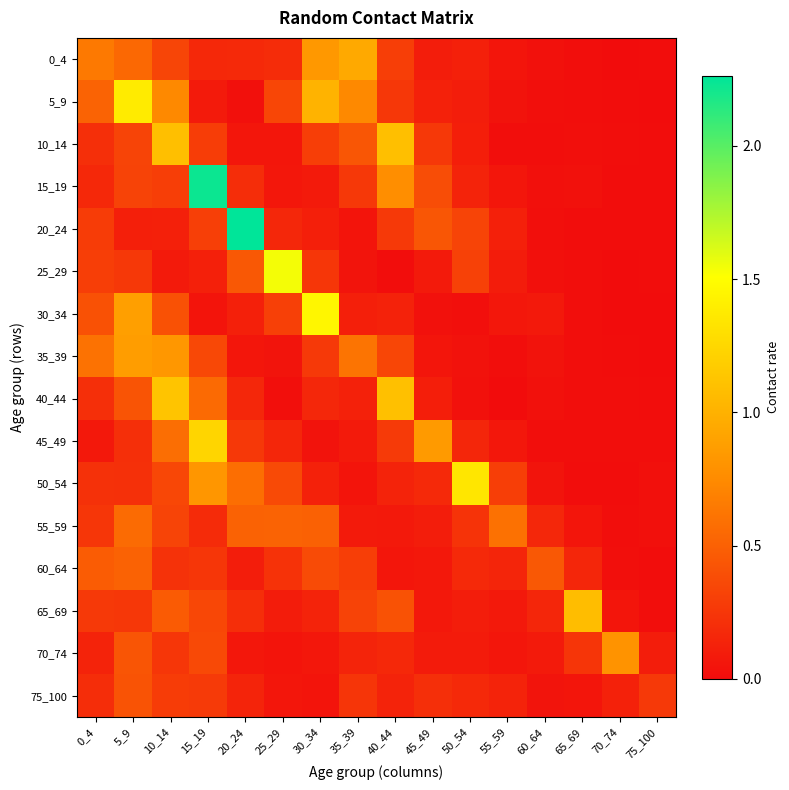

At how many categories does at least one series exceed 2?

2